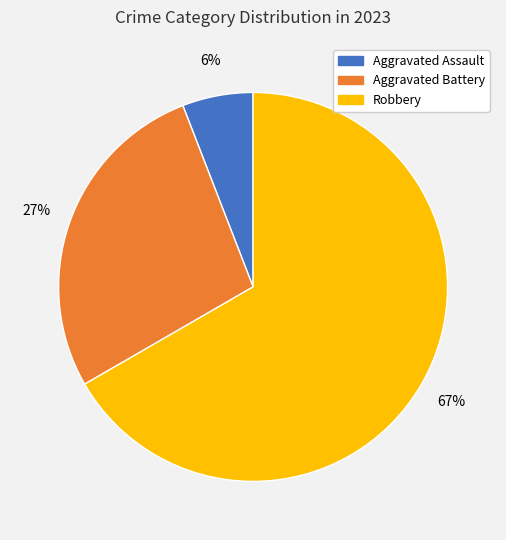

To the nearest percent, what is the difference between the largest and smallest slice percentages?

61%